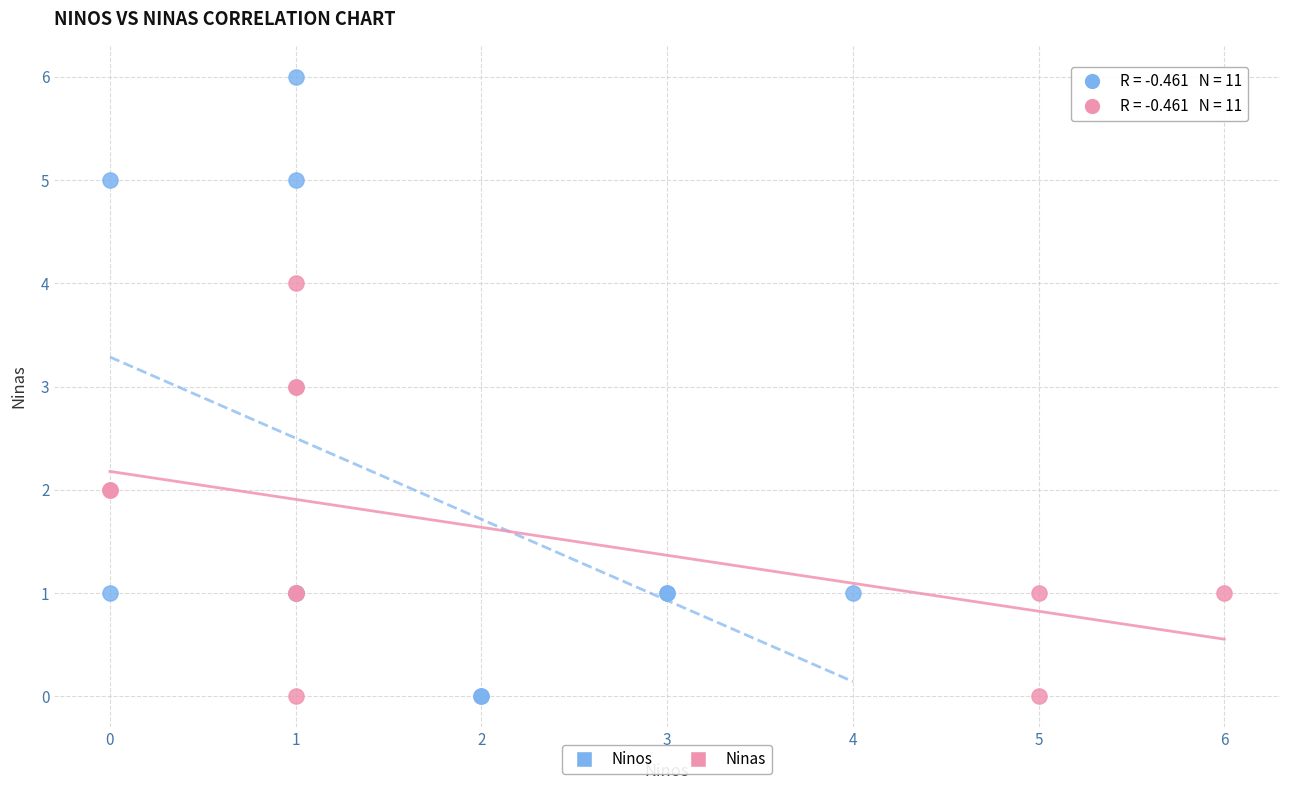

Which series reaches the maximum Y coordinate?

Ninos